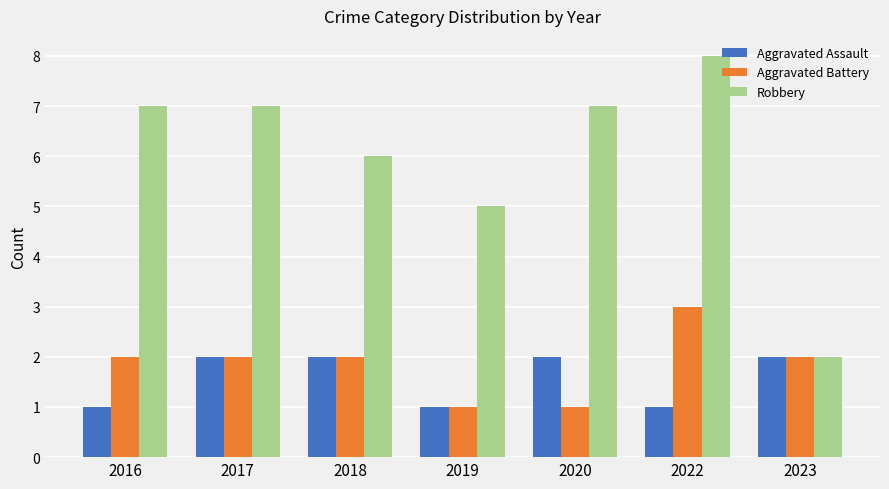

Which series has the widest spread of values?

Robbery